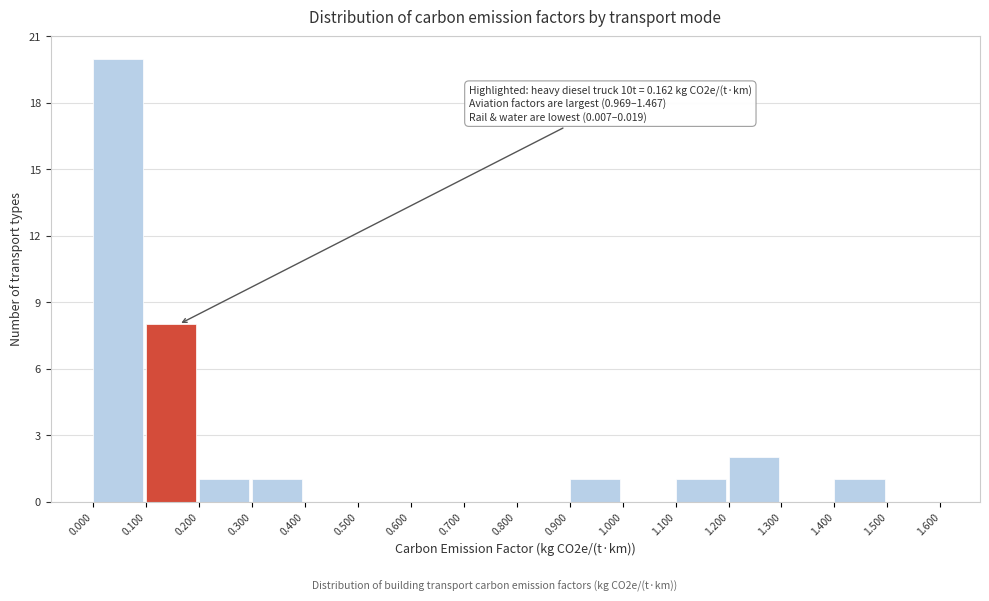

Which range on the x-axis has the tallest bar?

0.000 to 0.100